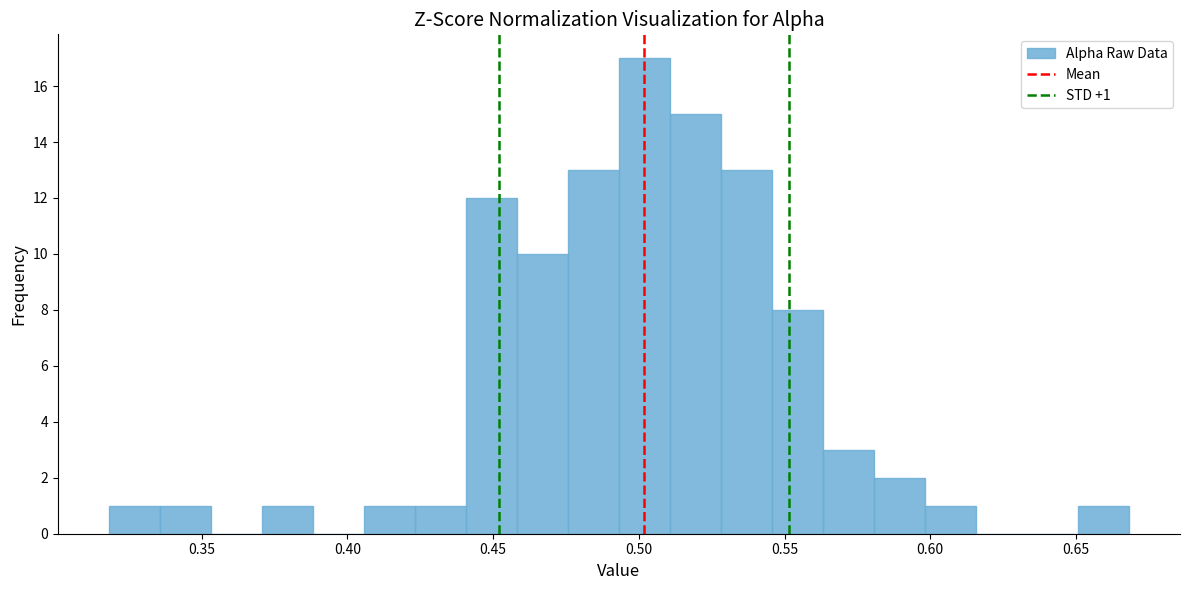

Around what value on the x-axis is the tallest bar? Give the approximate position of its centre, as read against the axis.

0.500